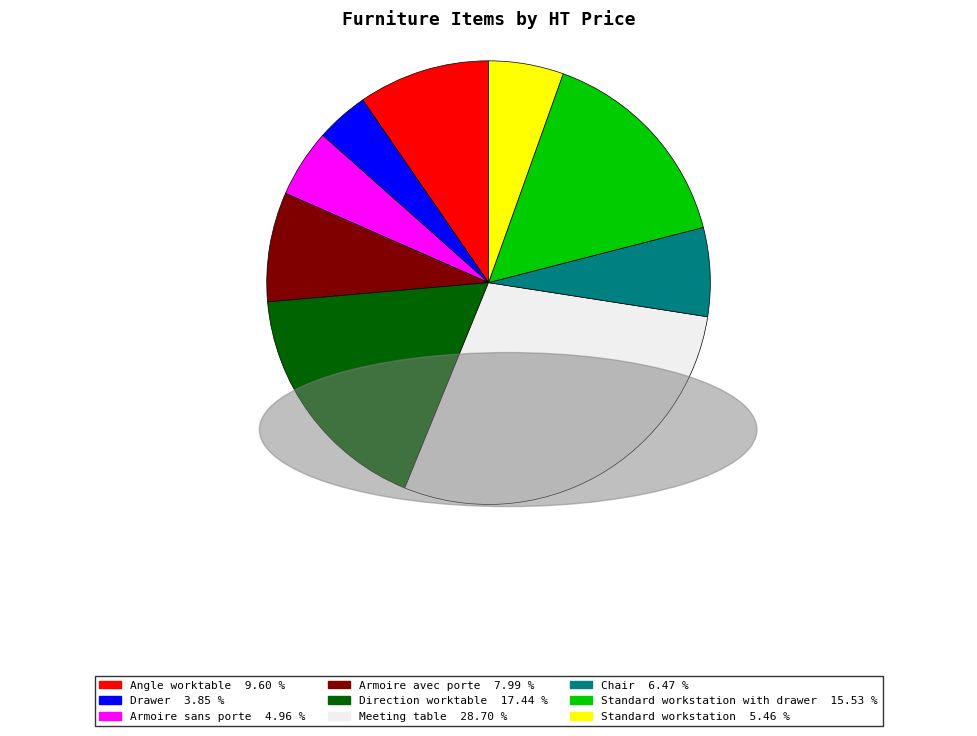

Count the number of slices in the pie.

9